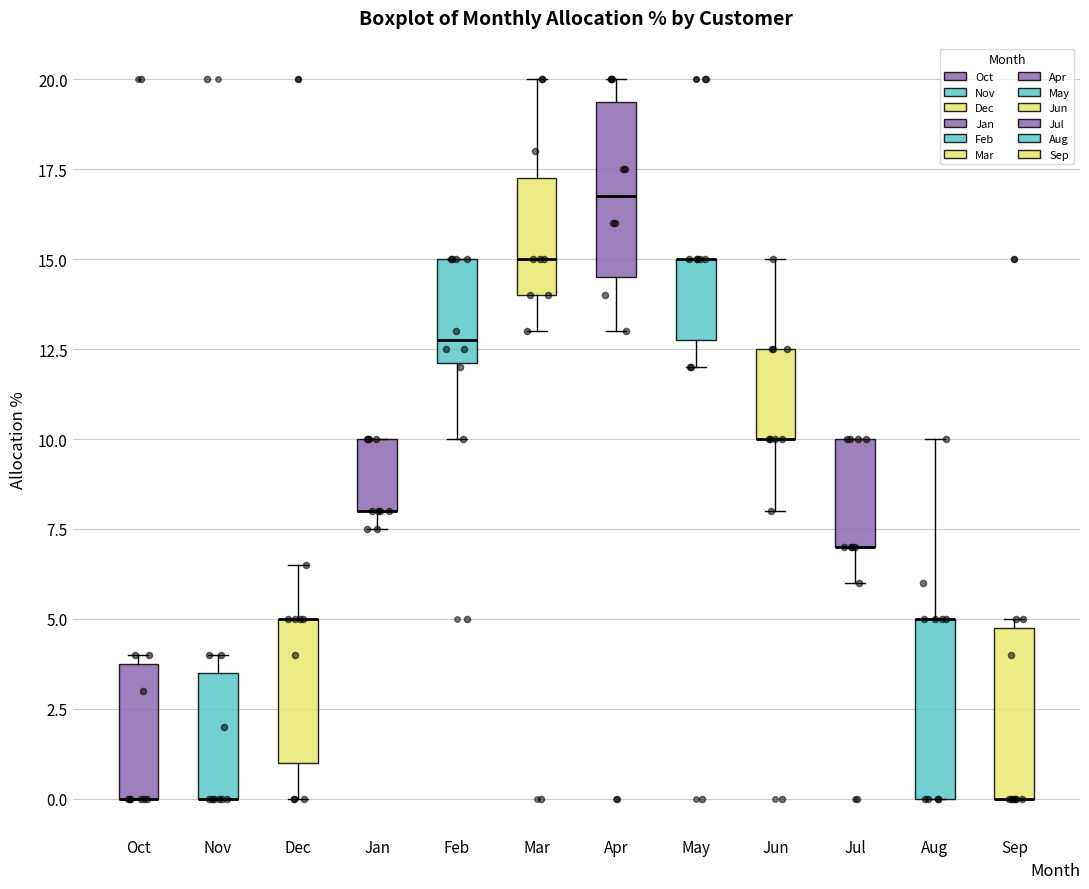

Where is the upper edge of the box for Sep on the y-axis? The values are not printed on the chart, so give them approximately, as read against the axis.

5.0